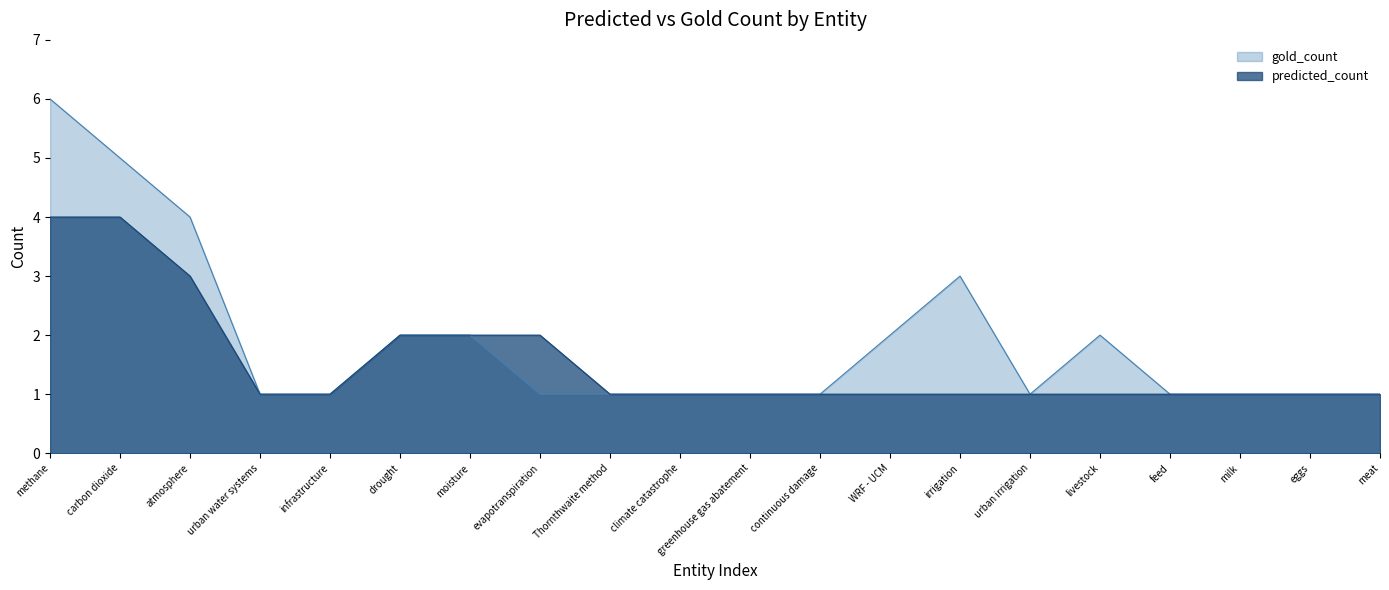

Reading left to right, what are all the values shown in this chart?

predicted_count: 4	4	3	1	1	2	2	2	1	1	1	1	1	1	1	1	1	1	1	1
gold_count: 6	5	4	1	1	2	2	1	1	1	1	1	2	3	1	2	1	1	1	1